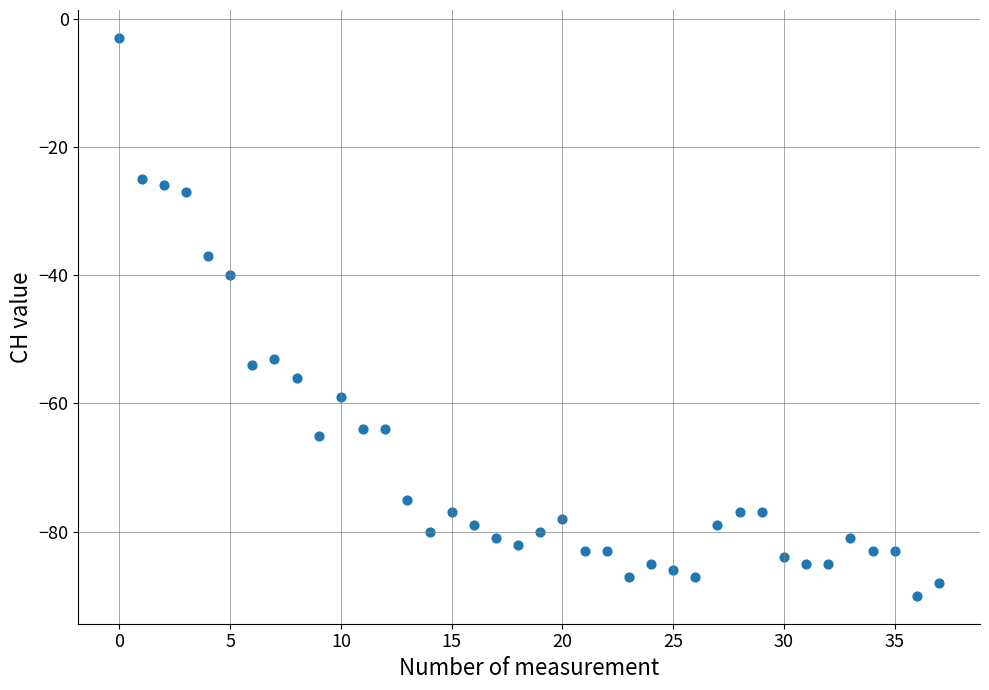

What Y value in the scatter plot is closest to -46?

-40